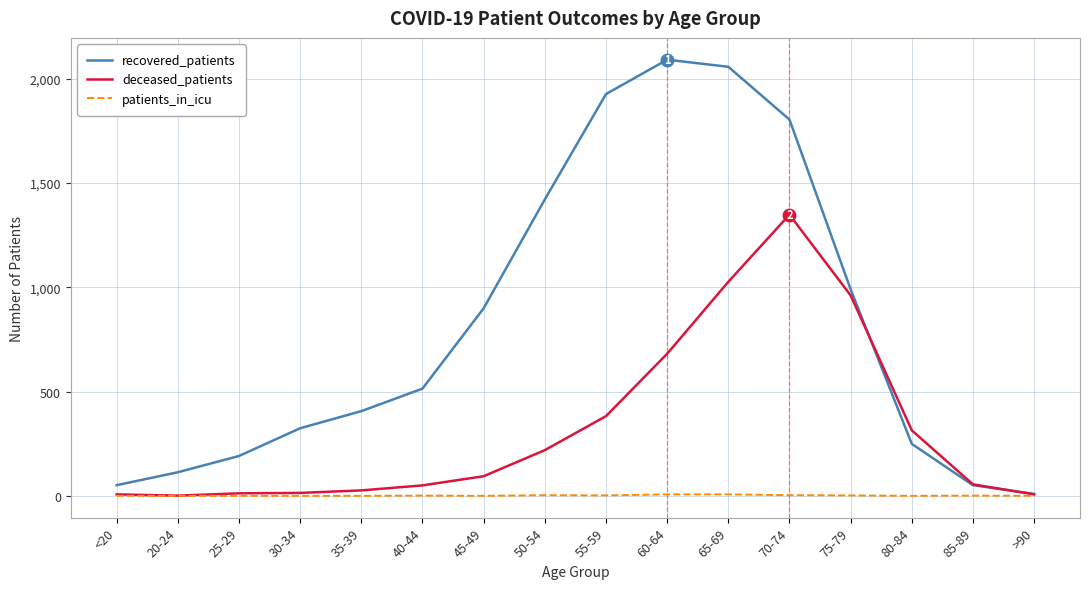

What is the difference between the highest and lowest values at 25-29?

191